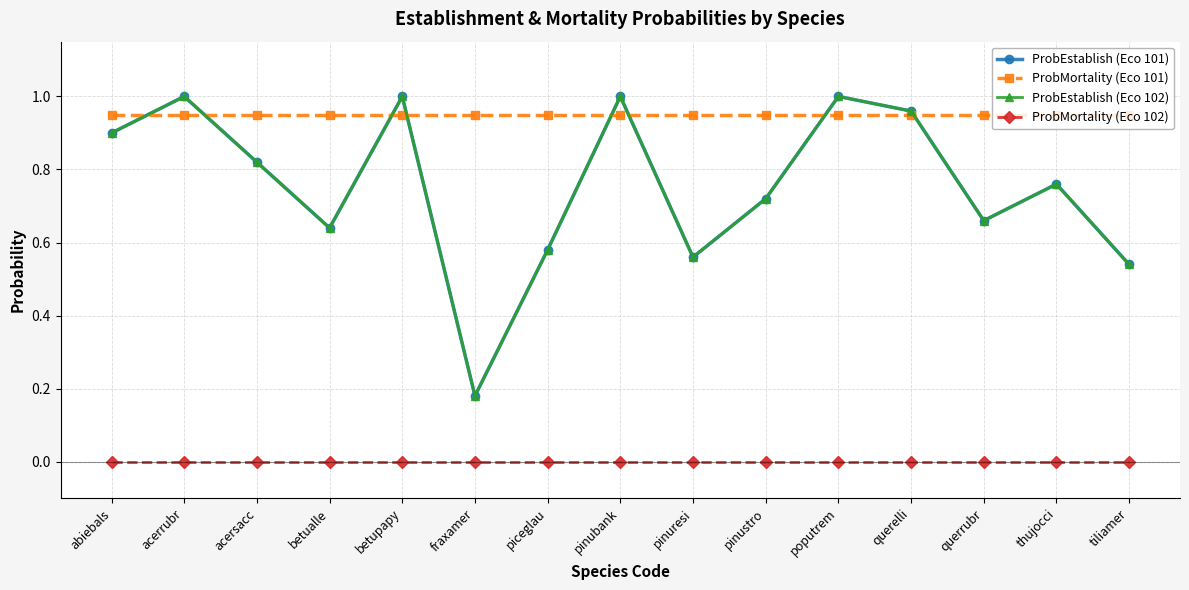

Does the chart have visible grid lines?

Yes